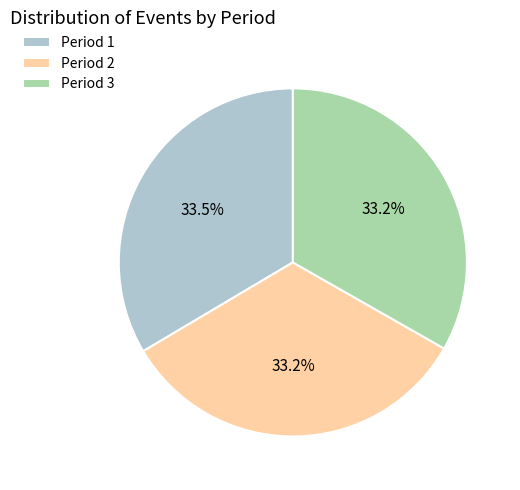

True or false: Period 2 accounts for 21% of the total.

False